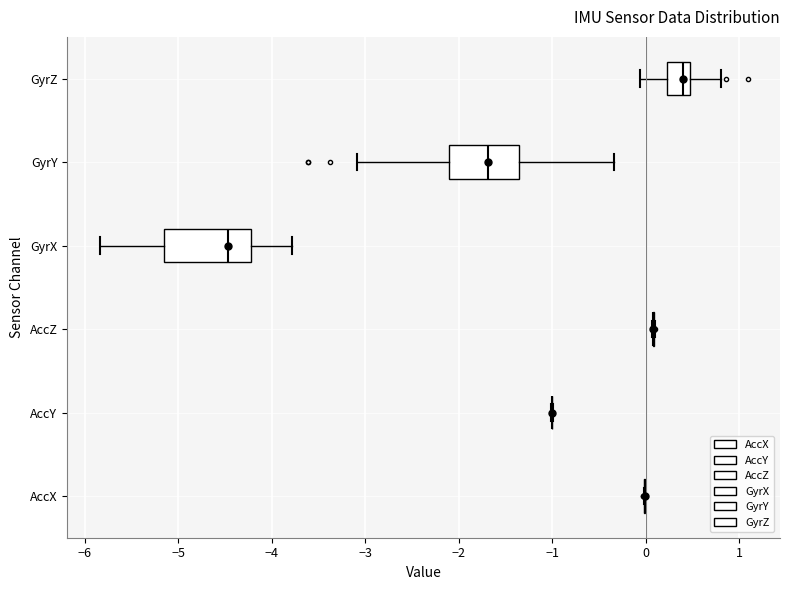

Reading bottom to top, read every box against the x-axis: the position of its median line, the range the box covers, and the ends of its whiskers. The values are not printed on the chart, so give them approximately, as read against the axis.

AccX: box collapsed to a line at 0.0, whiskers 0.0 to 0.0
AccY: box collapsed to a line at -1.0, whiskers -1.0 to -1.0
AccZ: box collapsed to a line at 0.1, whiskers 0.1 to 0.1
GyrX: median -4.5, box -5.2 to -4.2, whiskers -5.8 to -3.8
GyrY: median -1.7, box -2.1 to -1.4, whiskers -3.1 to -0.3
GyrZ: median 0.4, box 0.2 to 0.5, whiskers -0.1 to 0.8